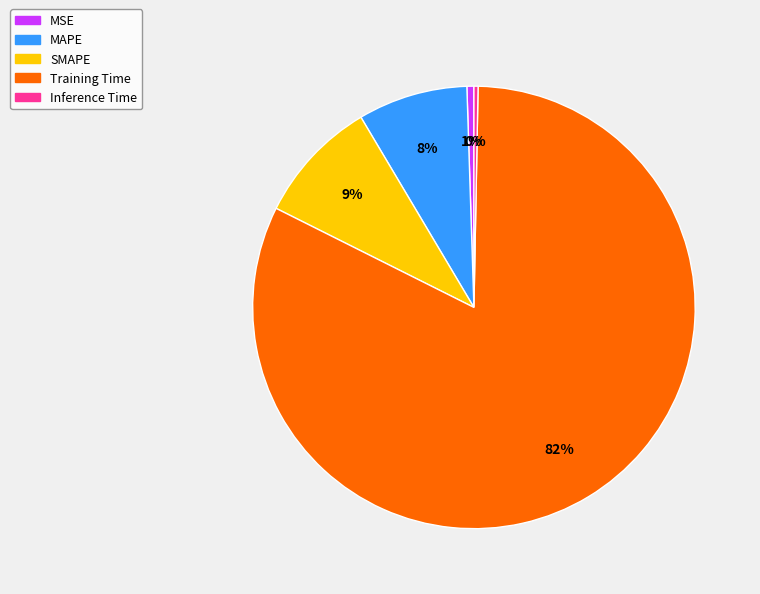

Which slice represents more than half of the pie?

Training Time